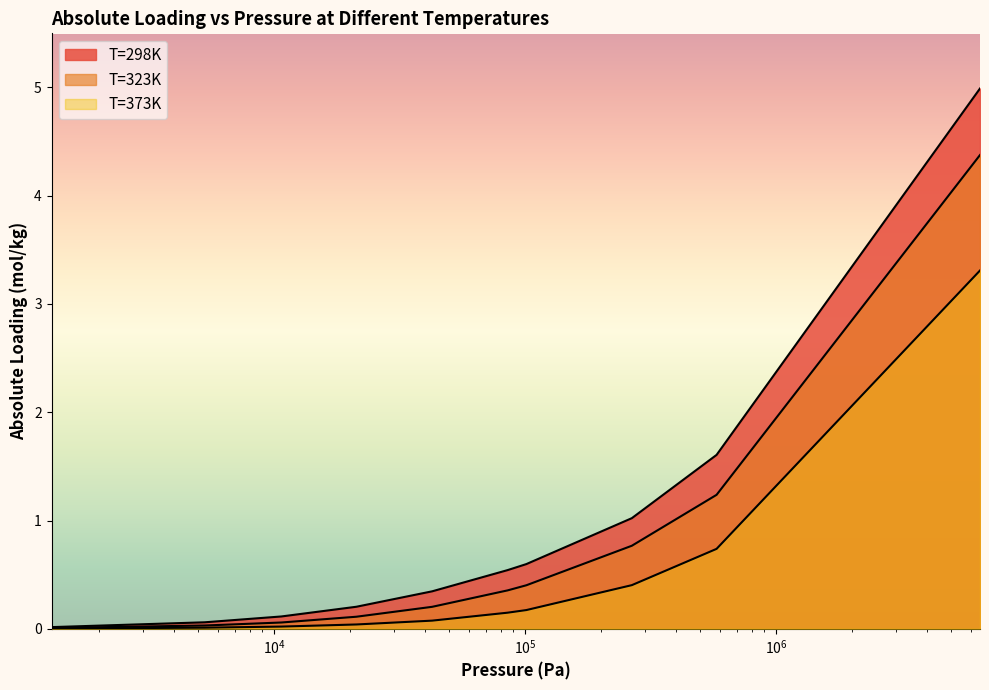

What is the value of the T=373K point at the 9th from the left?

0.7